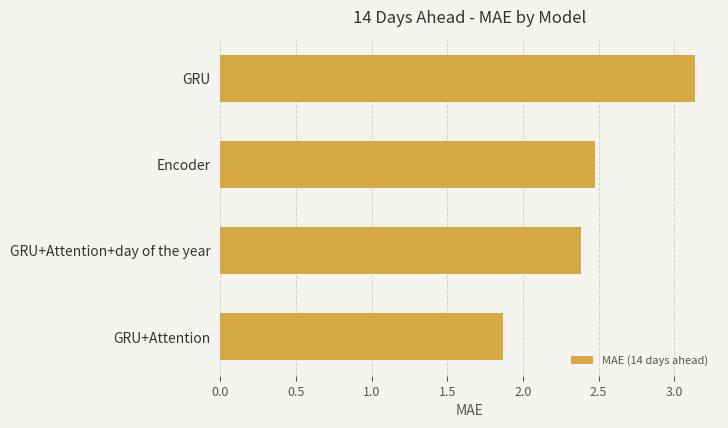

List the labels in order of value, largest first.

GRU, Encoder, GRU+Attention+day of the year, GRU+Attention